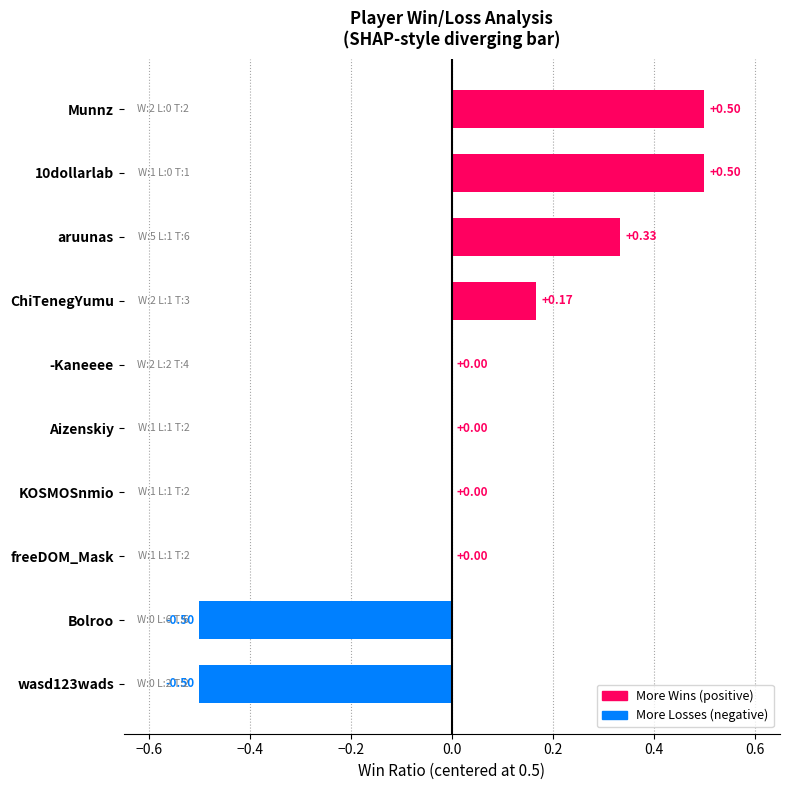

What is the sum of the values at Munnz and -Kaneeee?

0.5